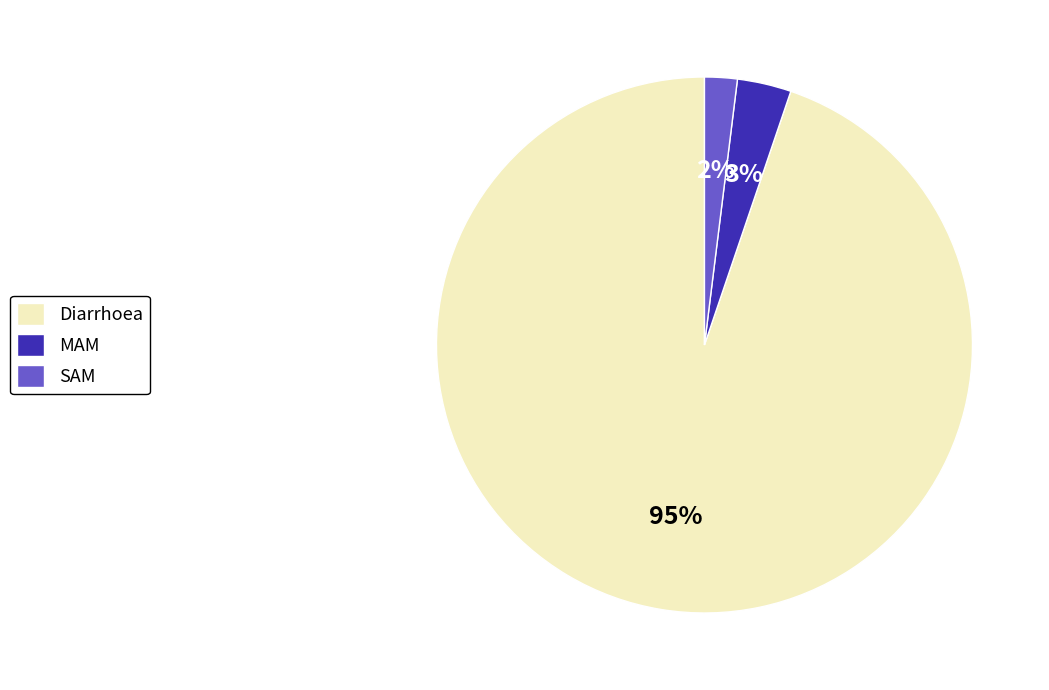

Rank the categories by value from highest to lowest.

Diarrhoea, MAM, SAM